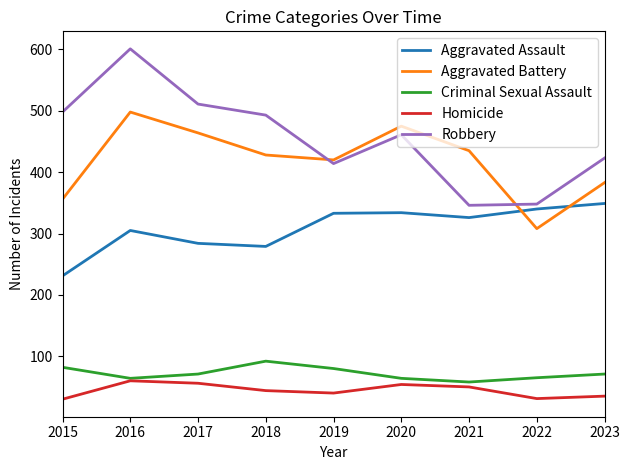

What is the maximum value for Robbery?

601